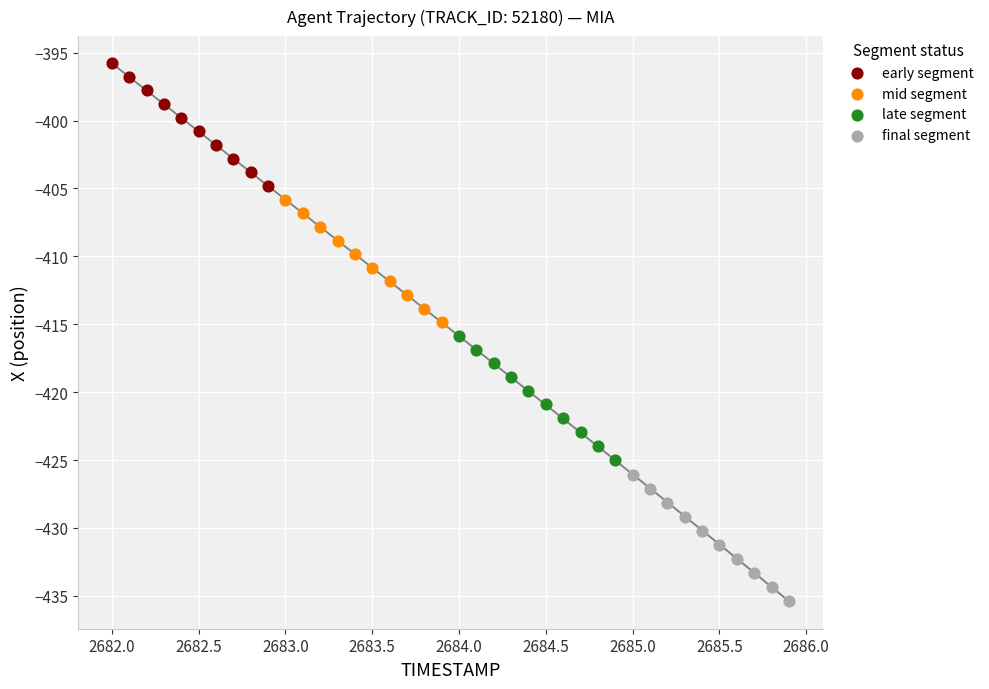

Which series reaches the minimum Y coordinate?

final segment